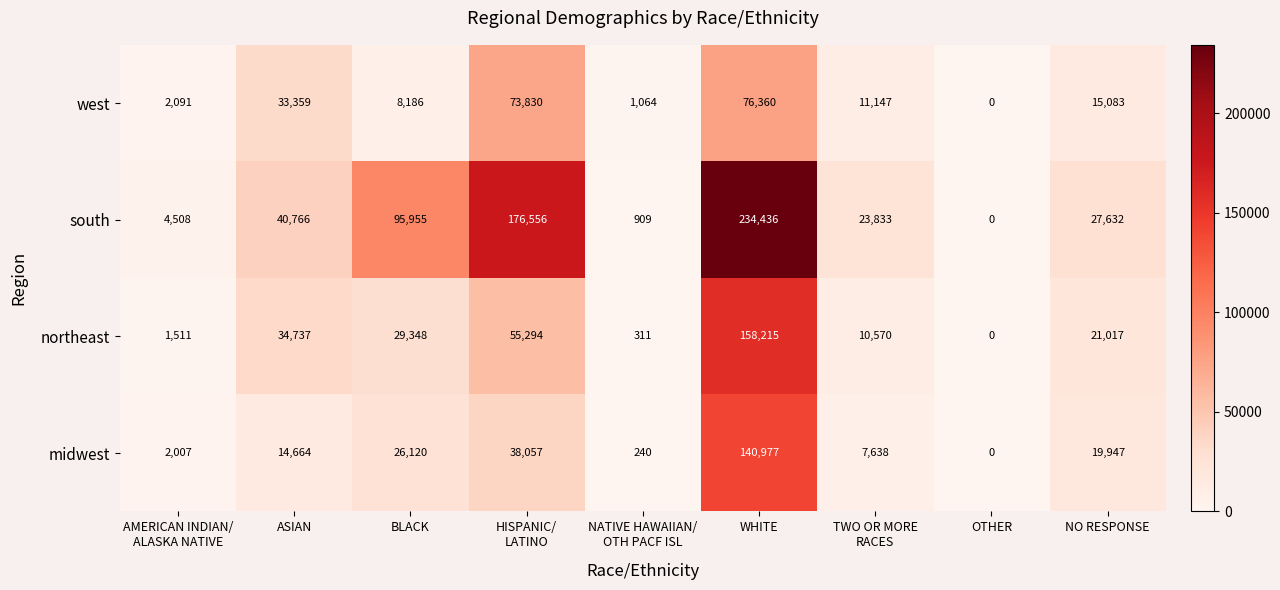

At which label is west closest to 38180?

ASIAN